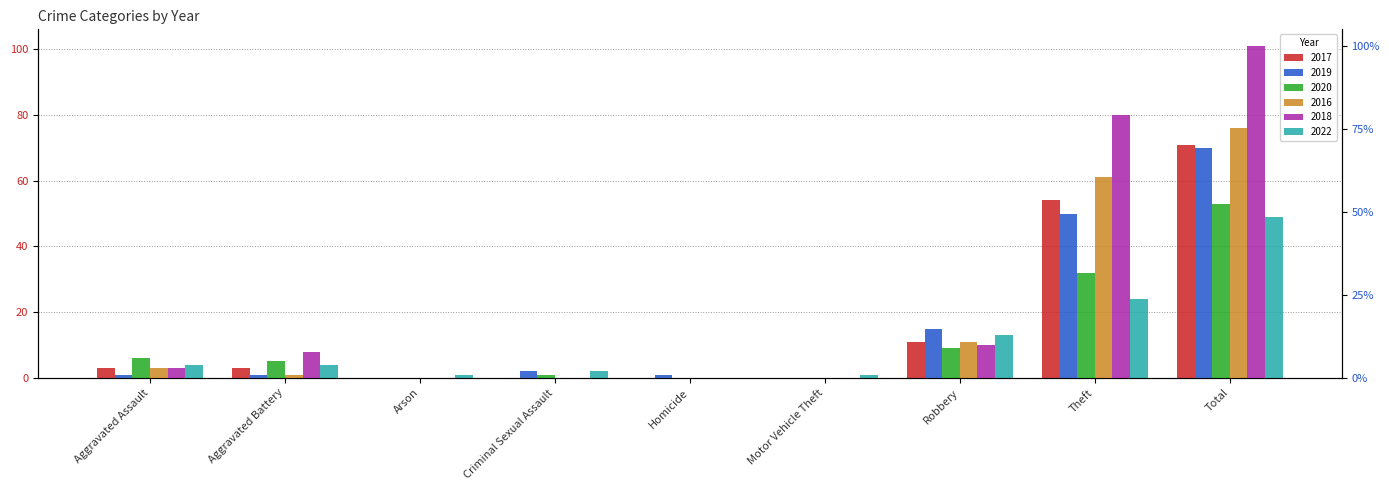

What are all the series names shown in the legend?

2017, 2019, 2020, 2016, 2018, 2022